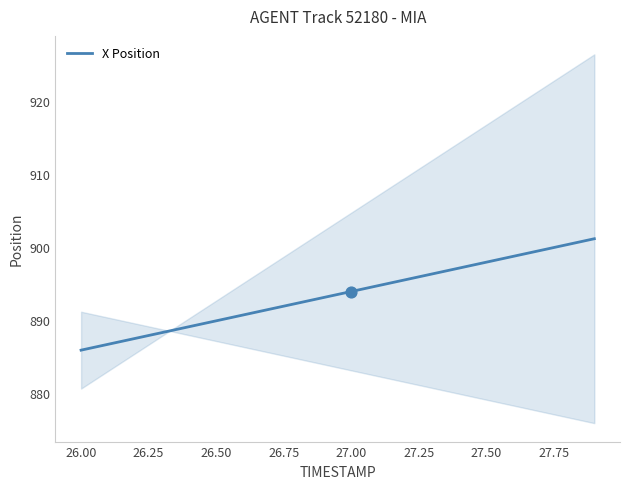

The X Position series shows 213.6 at 27.00. True or false?

False